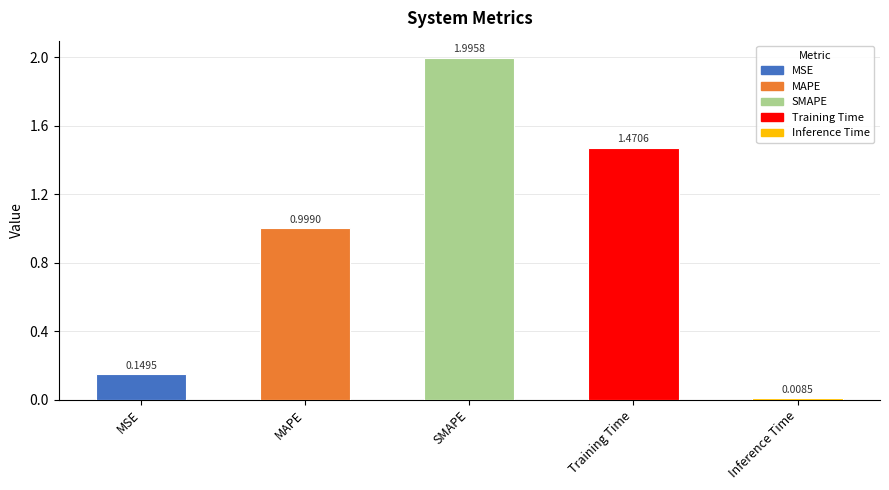

What is the difference between the values at Training Time and MSE?

1.3